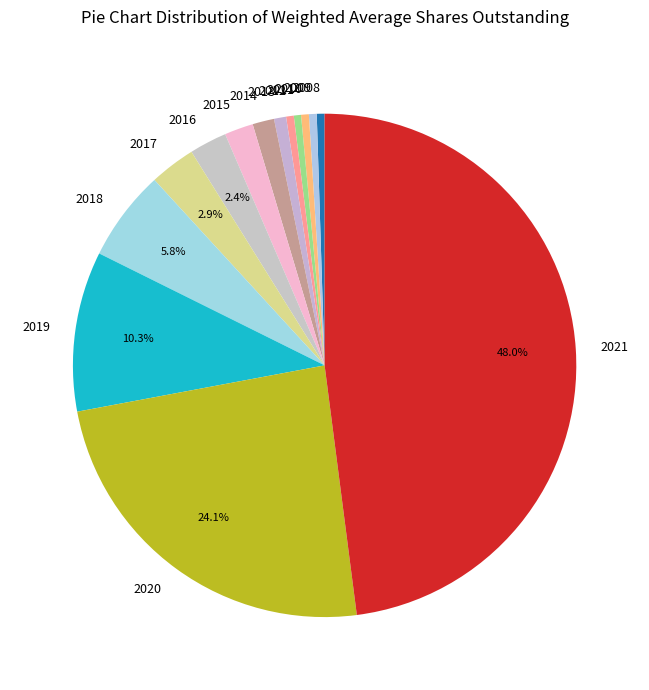

How many segments does this pie chart have?

14